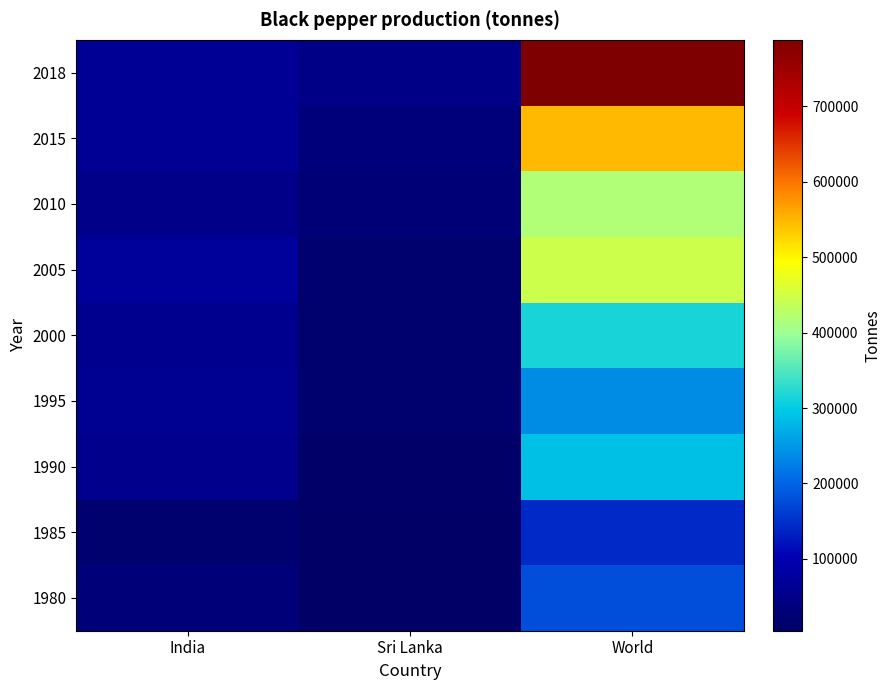

Which series has the widest spread of values?

2018